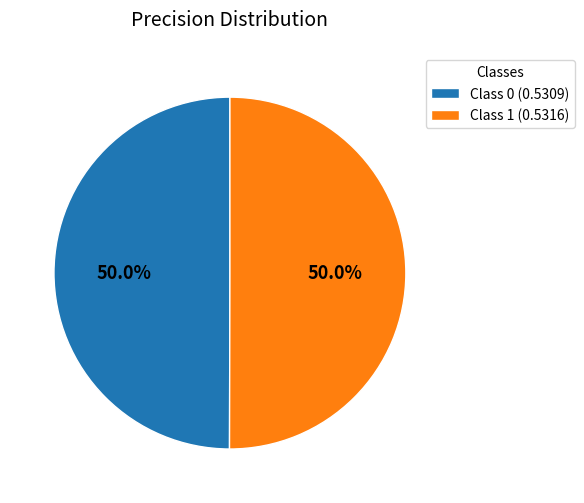

Combined, do Class 1 (0.5316) and Class 0 (0.5309) account for over 50%?

Yes